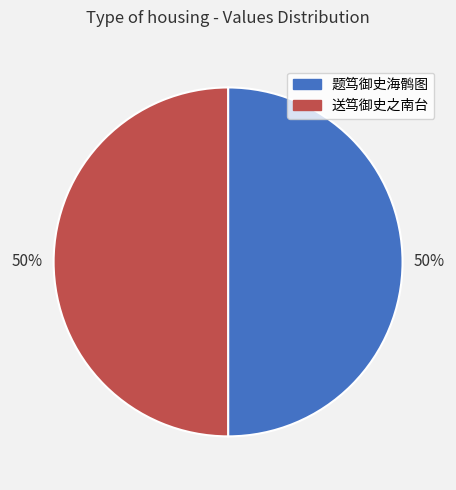

The 送笃御史之南台 slice represents 50% of the pie. True or false?

True